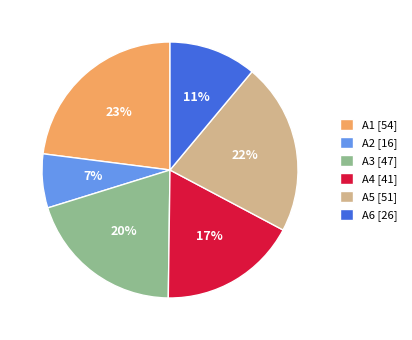

Does A5 represent more than half of the total?

No